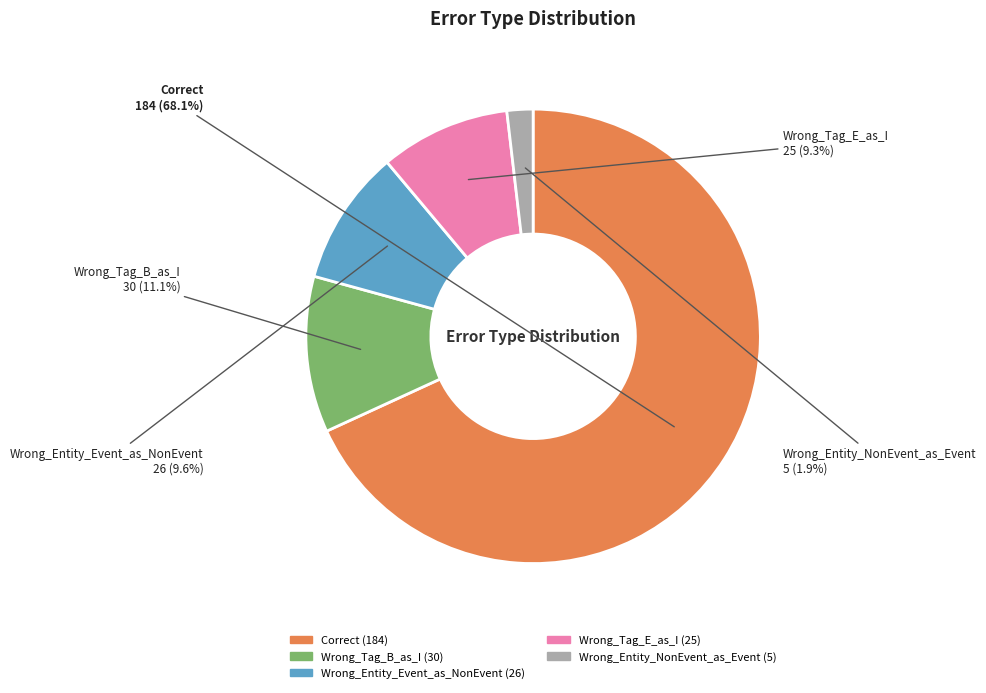

What percentage is the Wrong_Tag_B_as_I slice, to the nearest percent?

11%